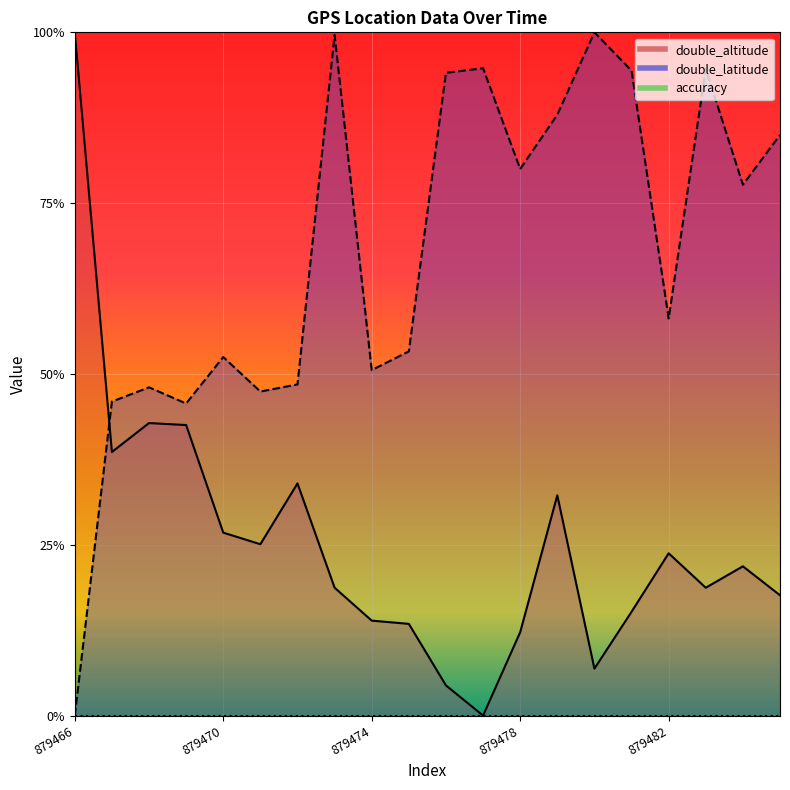

Is the value of double_latitude at 879485 greater than the value of double_altitude at 879483?

Yes